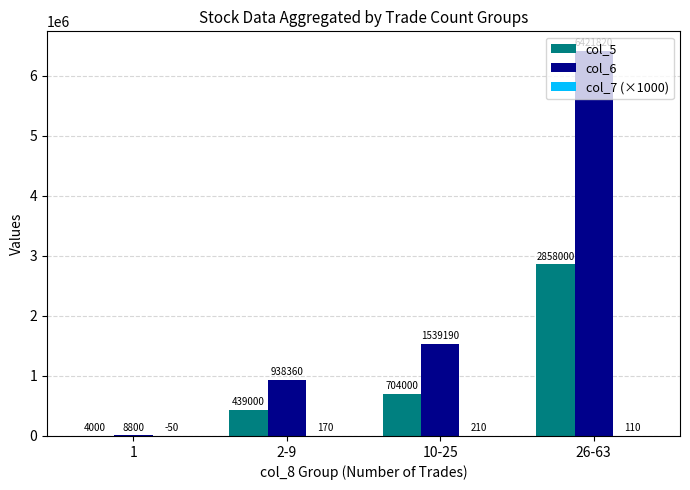

What is the greatest value displayed?

6421820